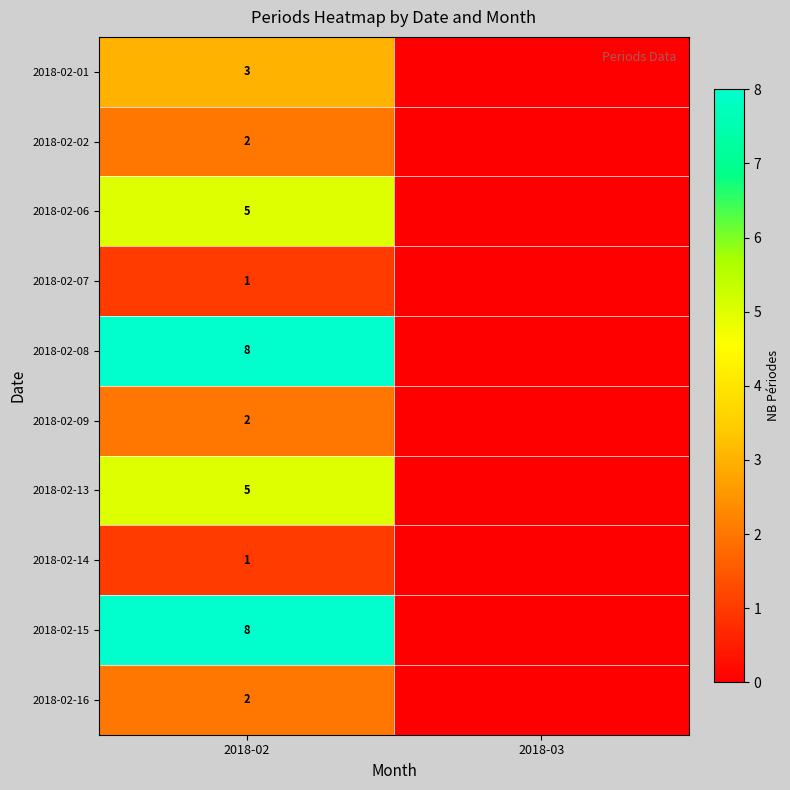

True or false: row_4 has a value of 2 at 2018-02.

False